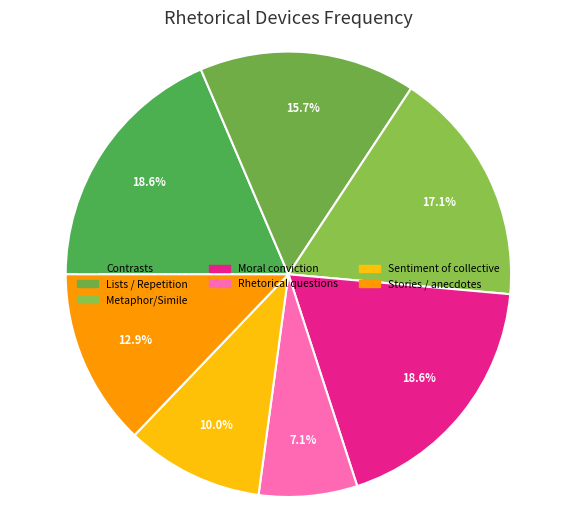

Count the number of slices in the pie.

7